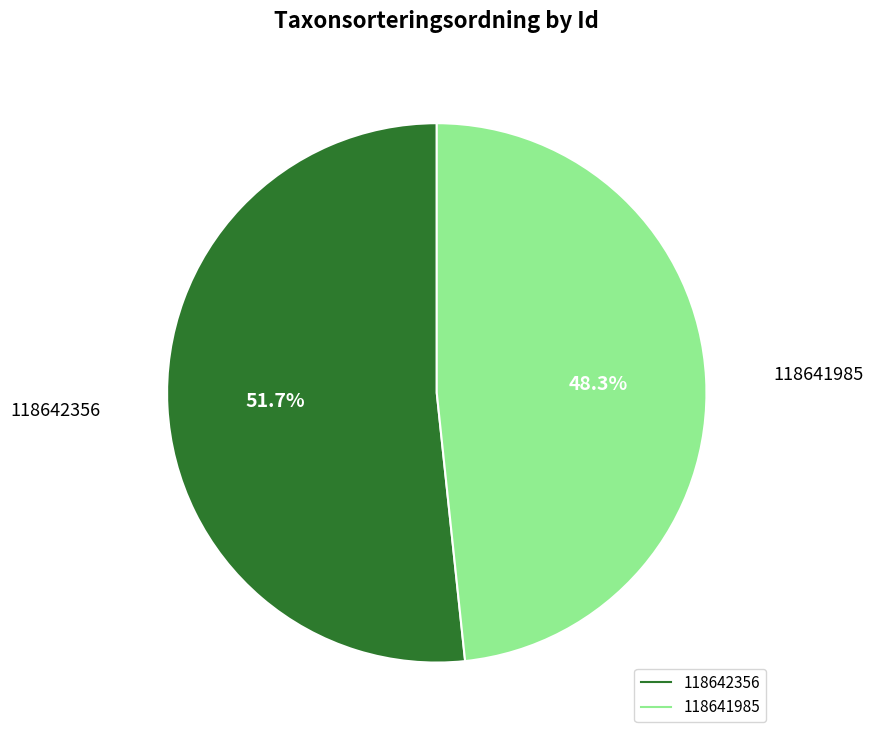

Does any single category account for the majority?

Yes